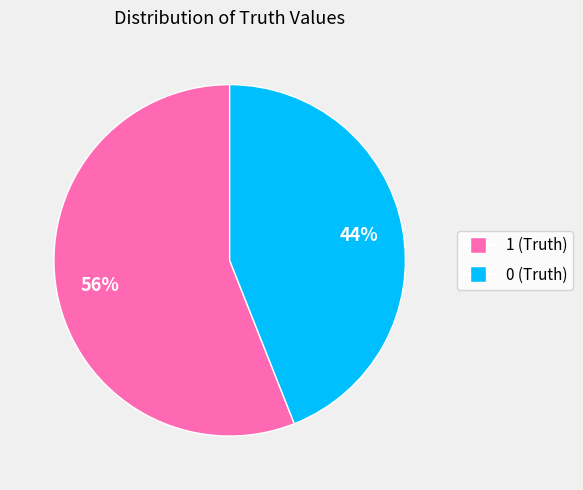

Is it true that 1 (Truth) is 56% of the pie?

True